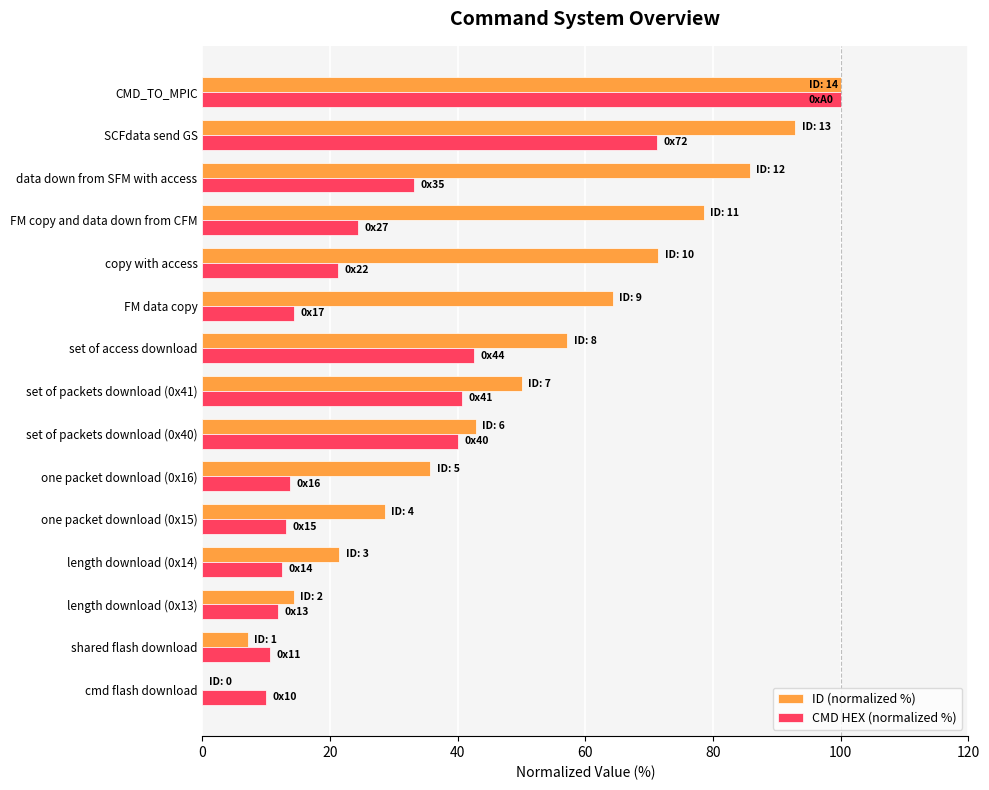

What is the approximate value of ID (normalized %) at data down from SFM with access?

85.7